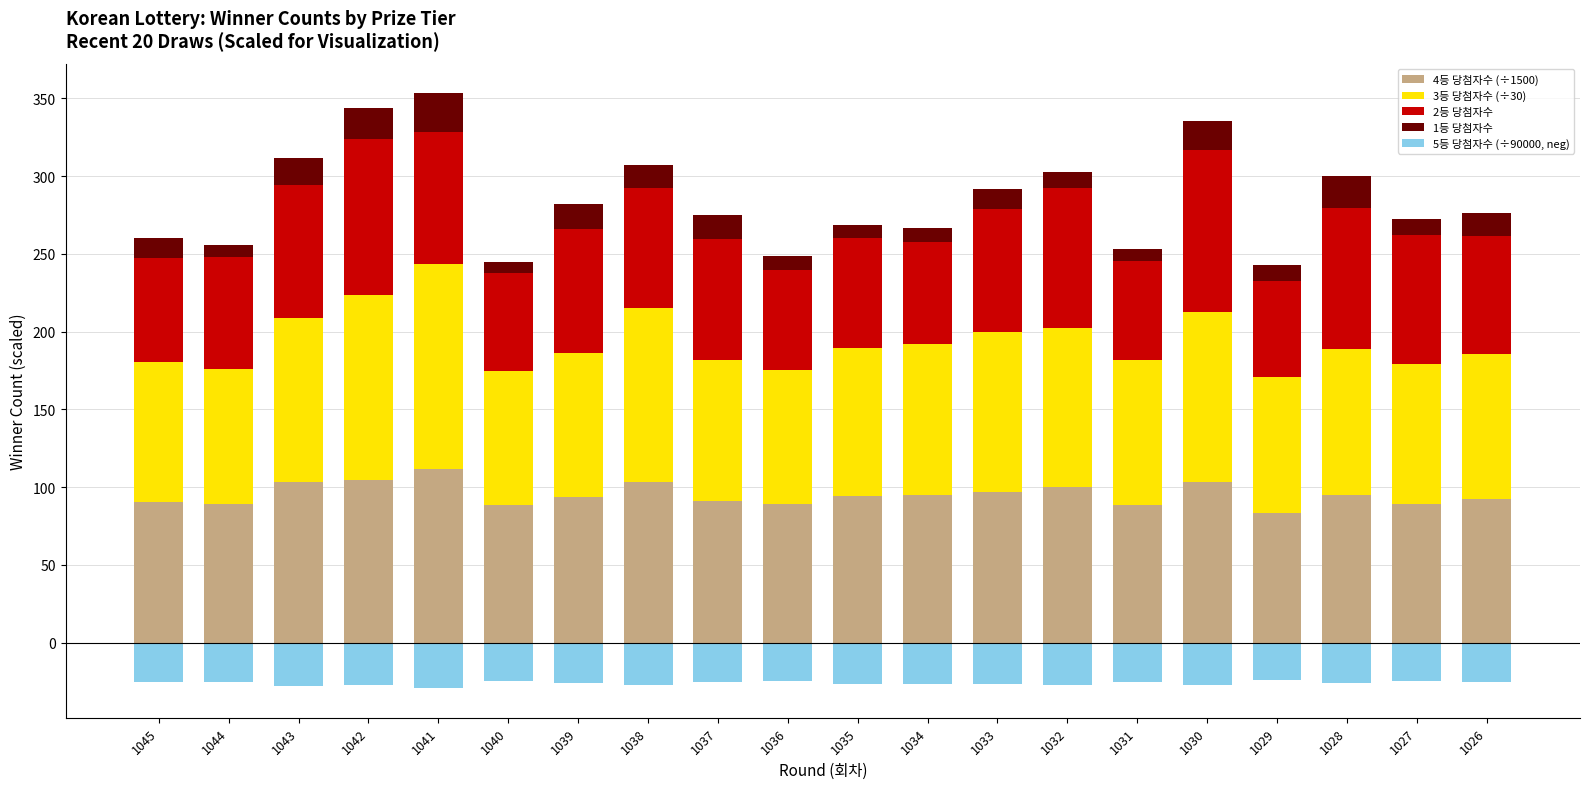

How many series are shown in this chart?

5